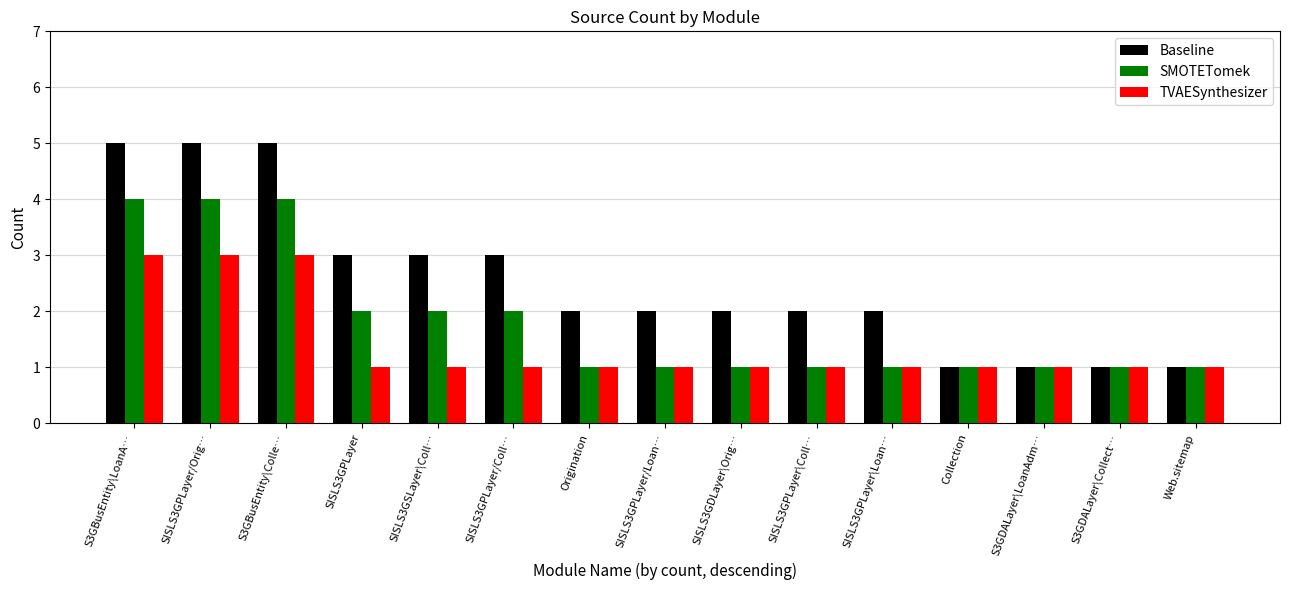

How many bars are there in each group?

3